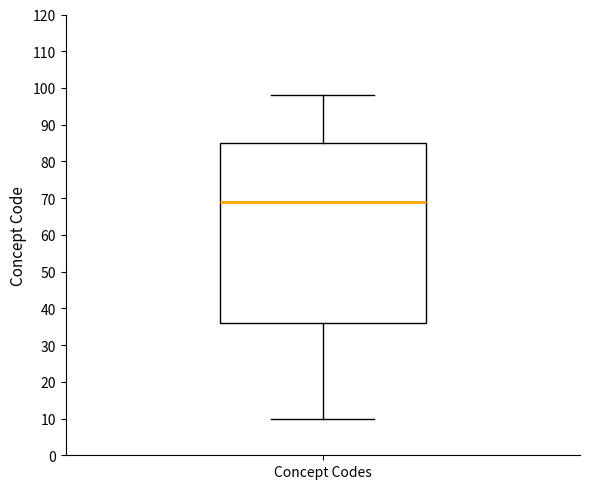

Read this box plot against the y-axis: the position of the median line, the range covered by the box, and the ends of both whiskers. The values are not printed on the chart, so give them approximately, as read against the axis.

median 69, box 36 to 85, whiskers 10 to 98